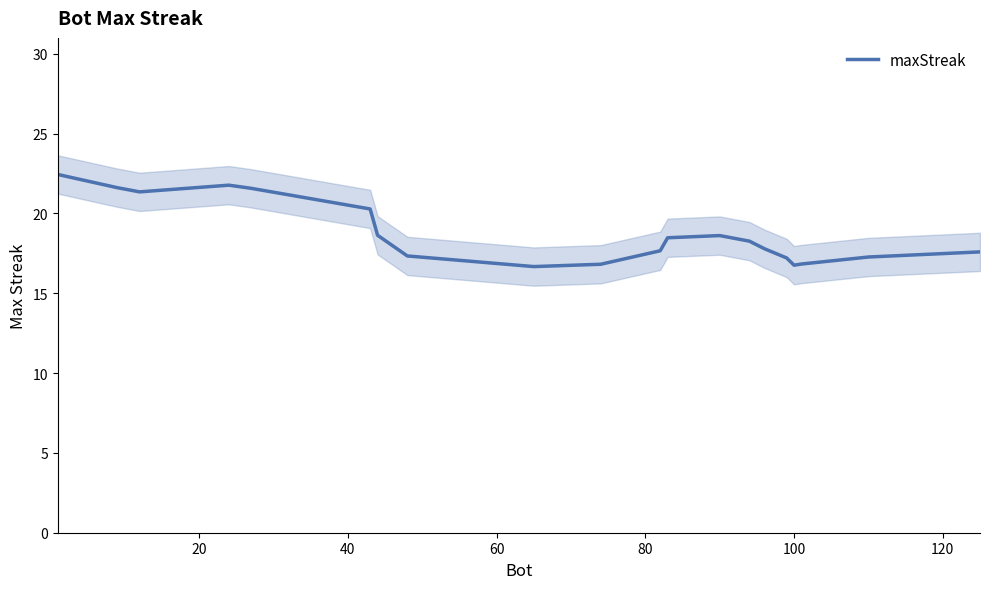

What is the maximum value for maxStreak?

22.4